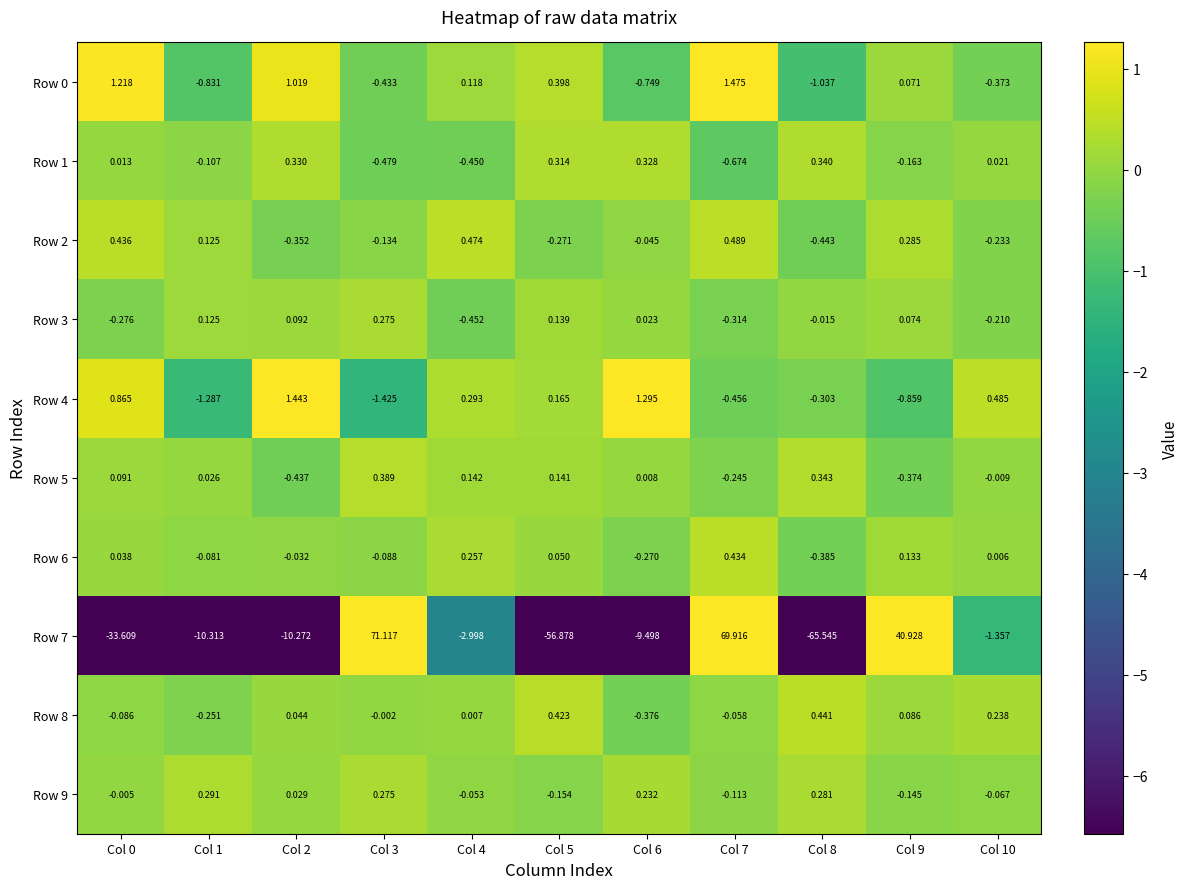

Is the value of Row 8 at Col 5 greater than the value of Row 7 at Col 3?

No